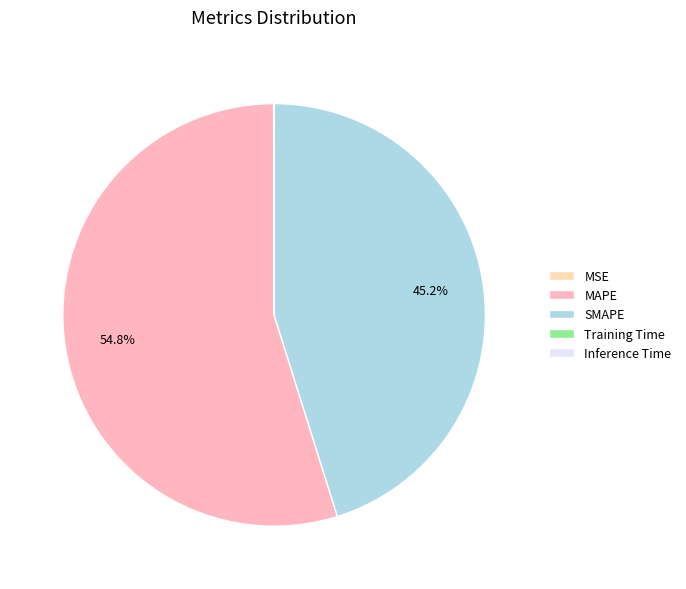

Does MSE represent more than half of the total?

No